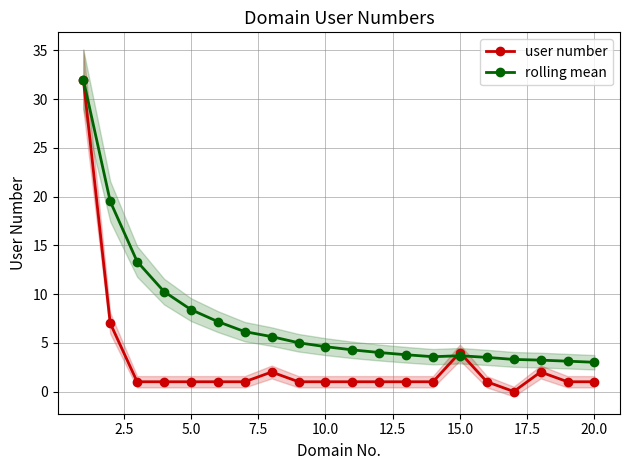

True or false: user number has more than 0 interior local peaks.

True